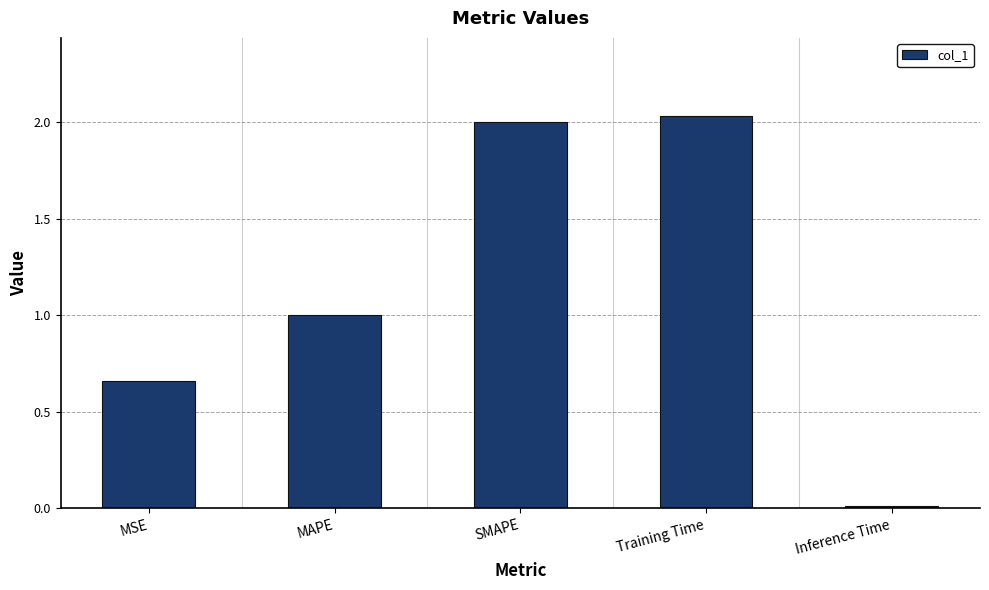

What is the change in value from MSE to SMAPE?

+1.3